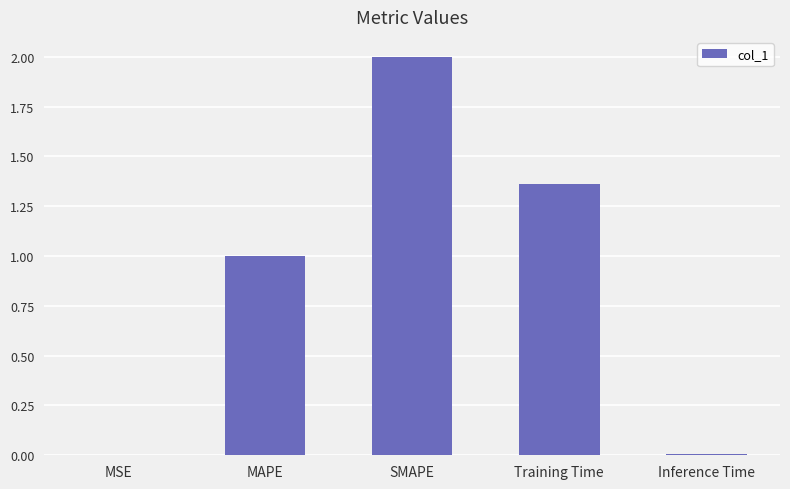

True or false: the data shows 1.0 at MAPE.

True